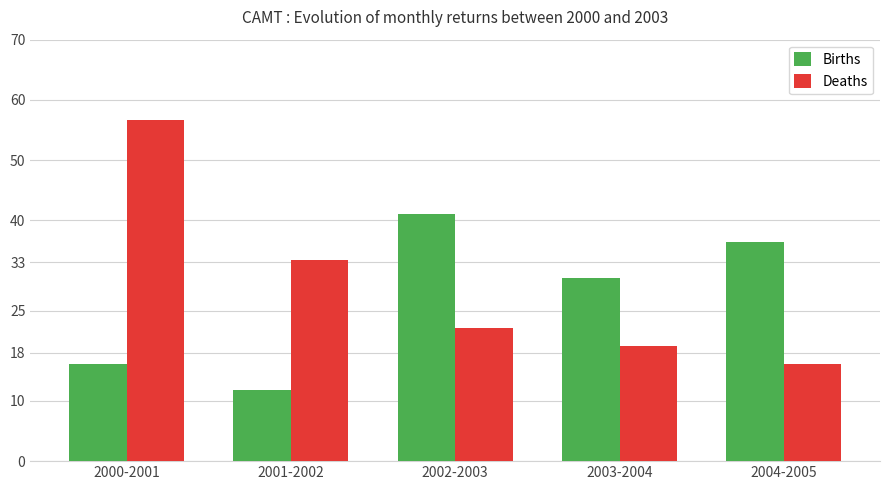

At how many categories does at least one series exceed 33?

4